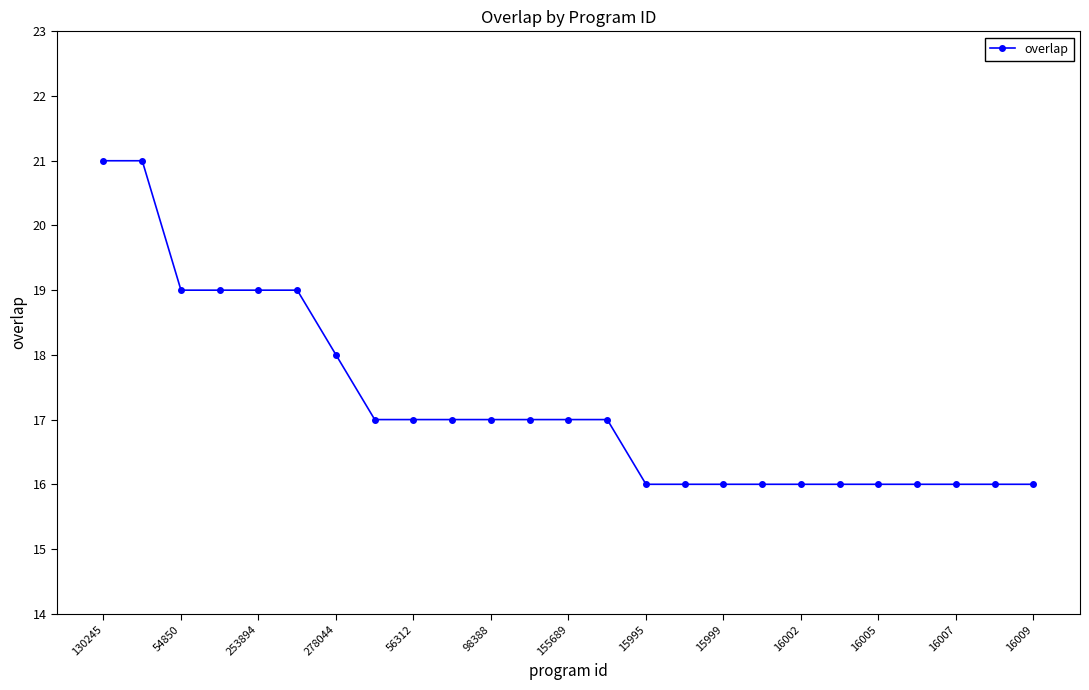

What is the sum of all values?

431